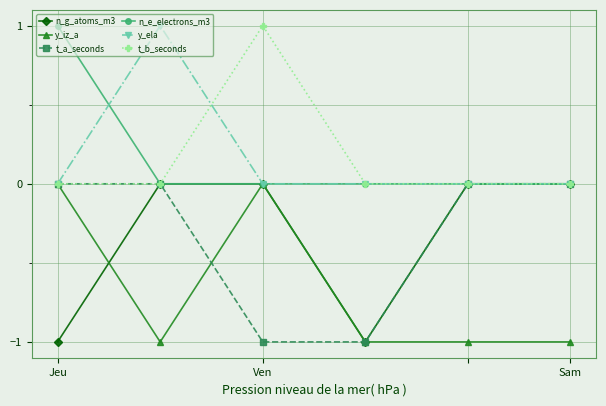

Count the number of data series in this chart.

6